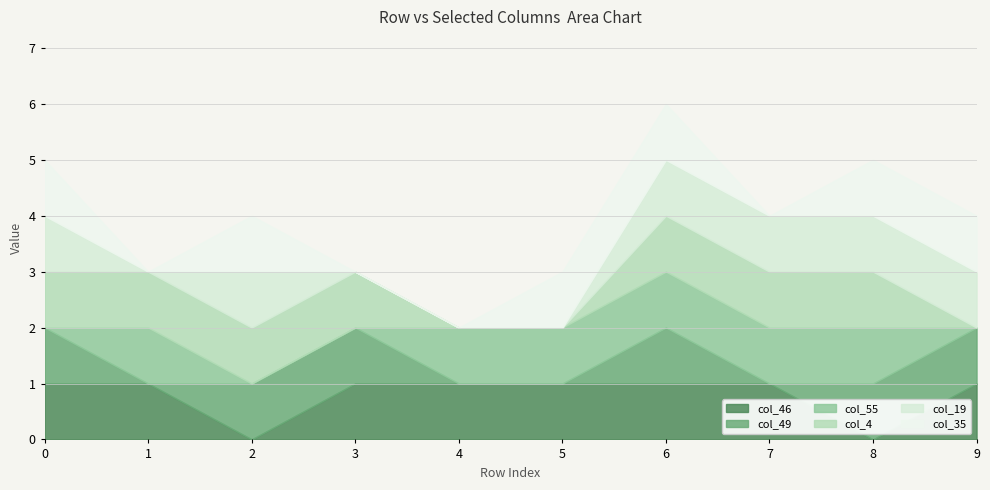

At how many categories does at least one series exceed 0?

10